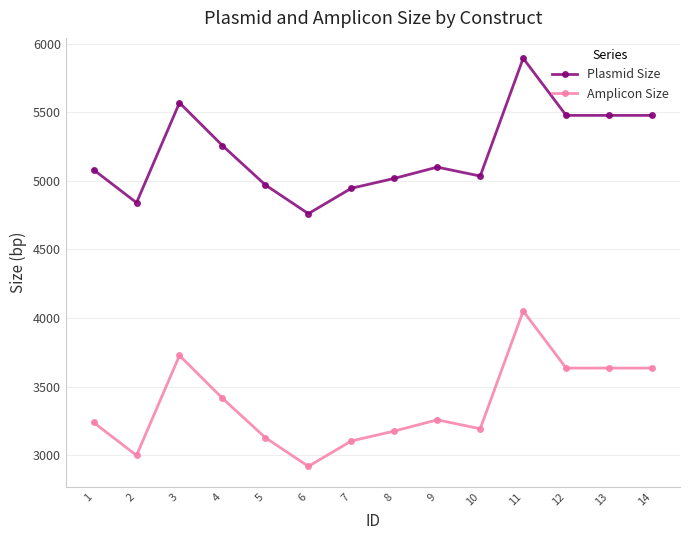

What is the spread (max minus min) of values at 12?

1841